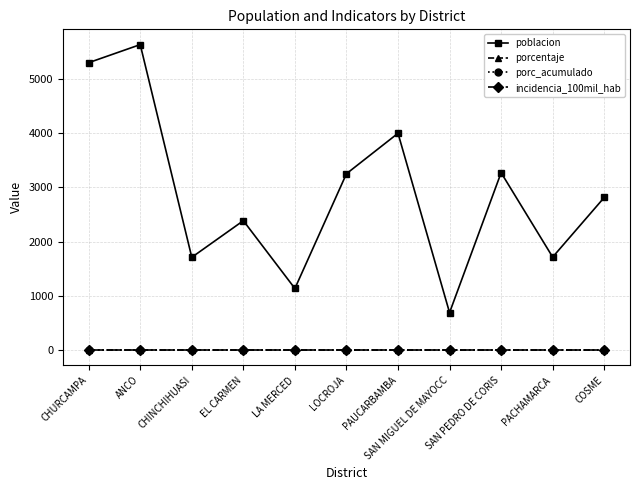

True or false: porcentaje and poblacion intersect in this chart.

False